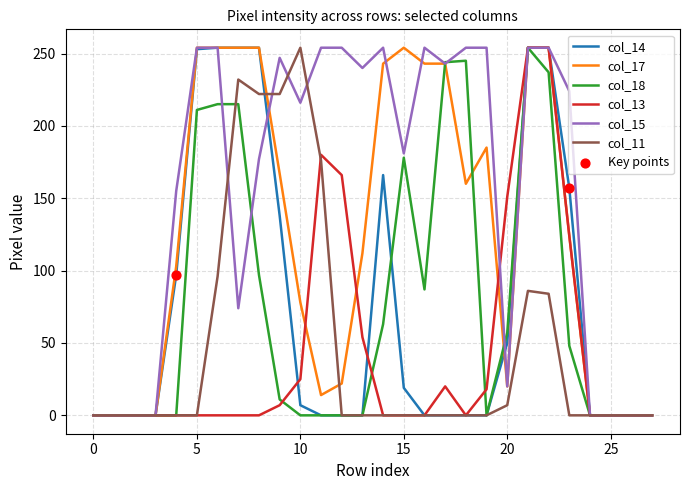

What is the greatest value displayed?

254